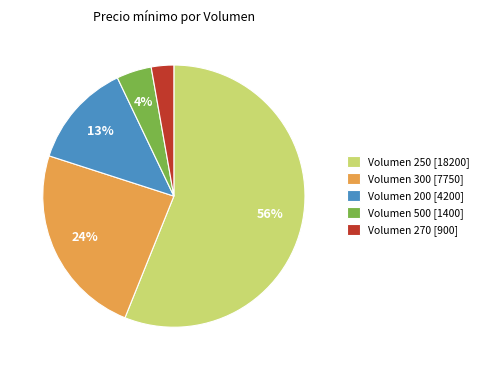

Which category has the biggest portion of the pie?

Volumen 250 [18200]